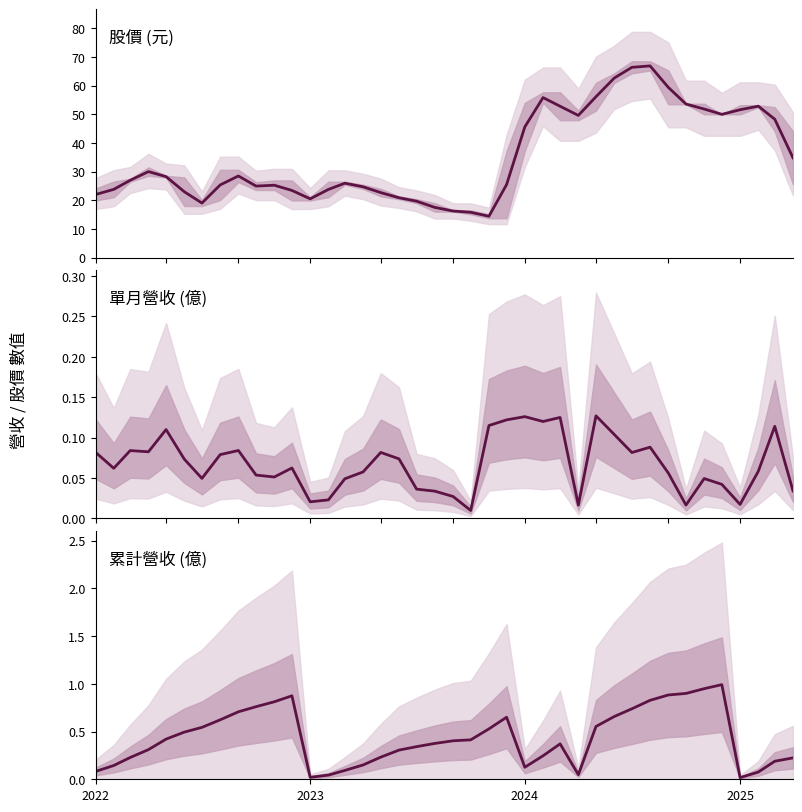

Count the number of categories in the chart.

40